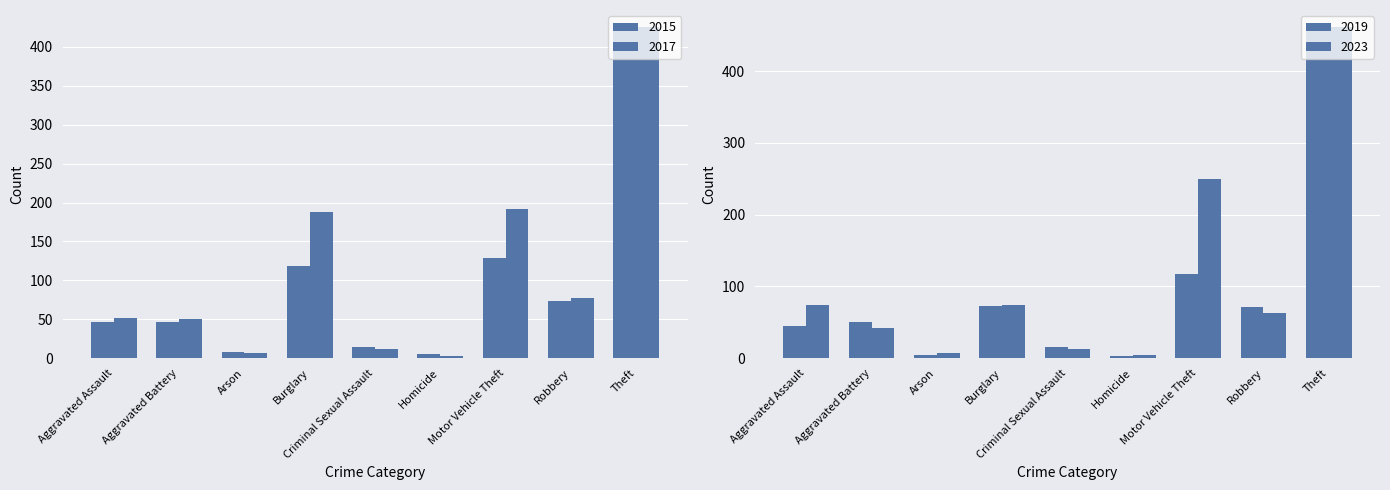

The value of 2015 at Burglary is 119. True or false?

True